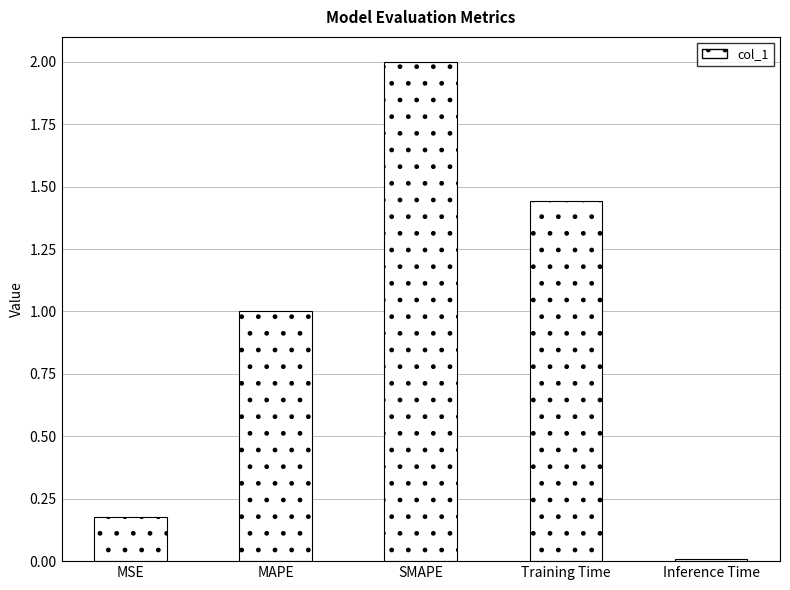

The chart shows a value of 0.0 at Inference Time. True or false?

True